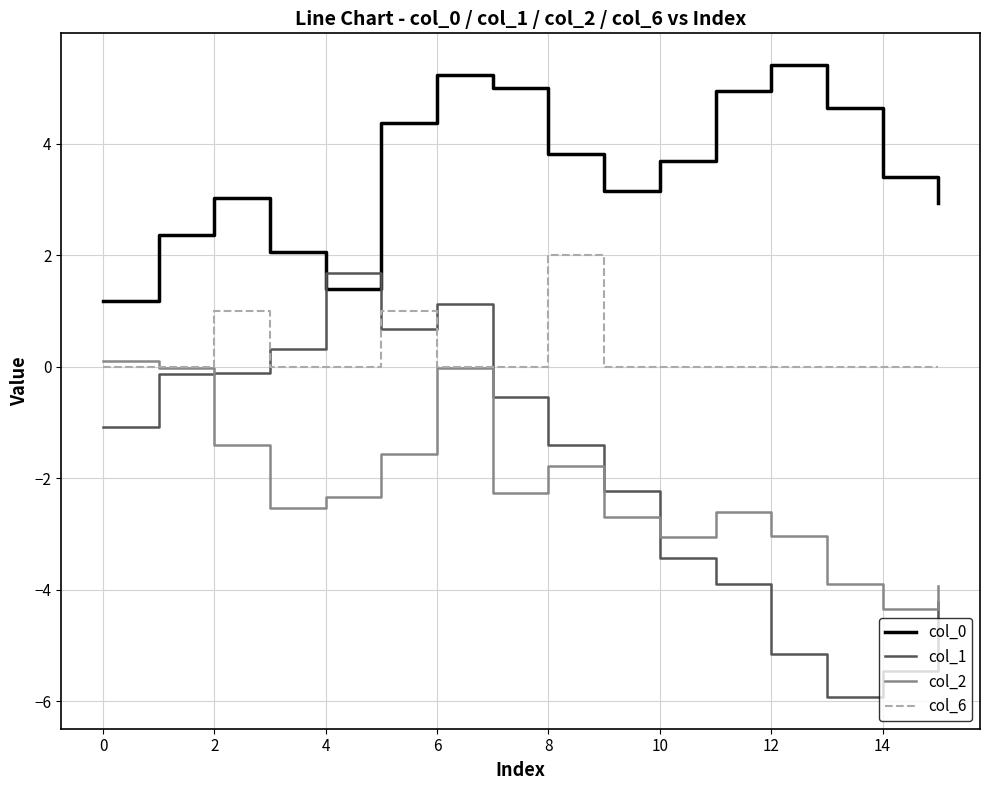

What is the lowest value of the col_2 series?

-4.4